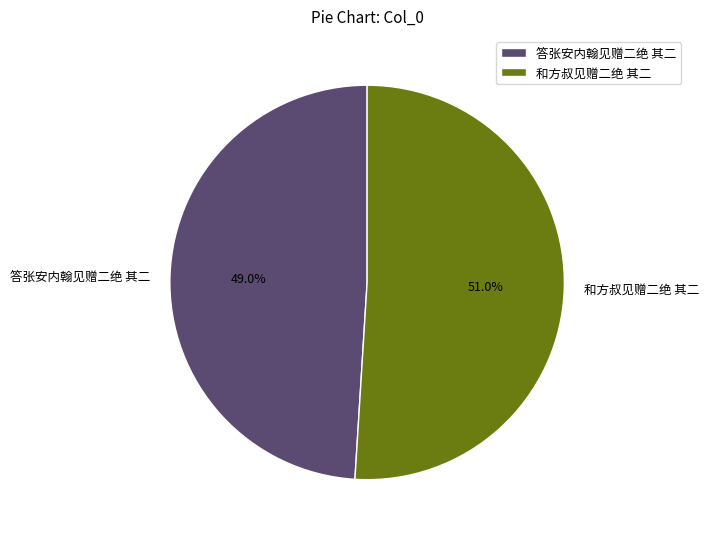

Is 和方叔见赠二绝 其二 the majority of the pie?

Yes